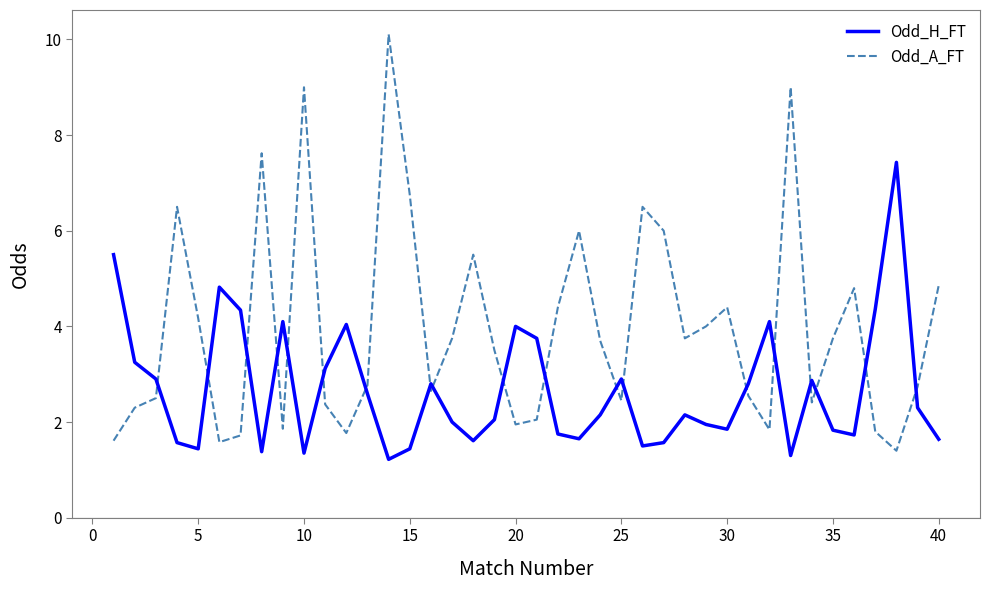

Which series has the widest spread of values?

Odd_A_FT